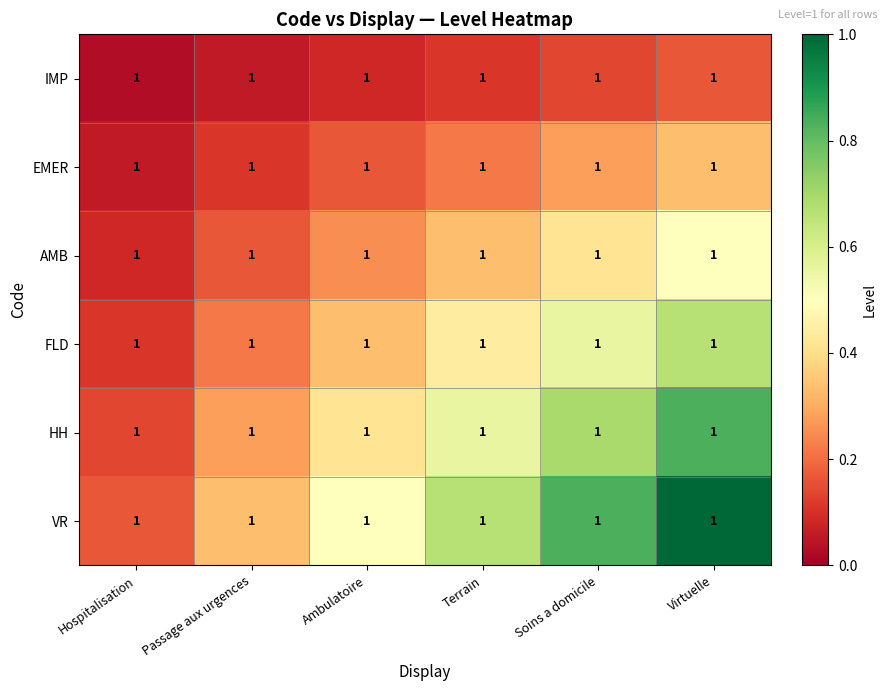

Count the HH values in the range 0 to 1.

6